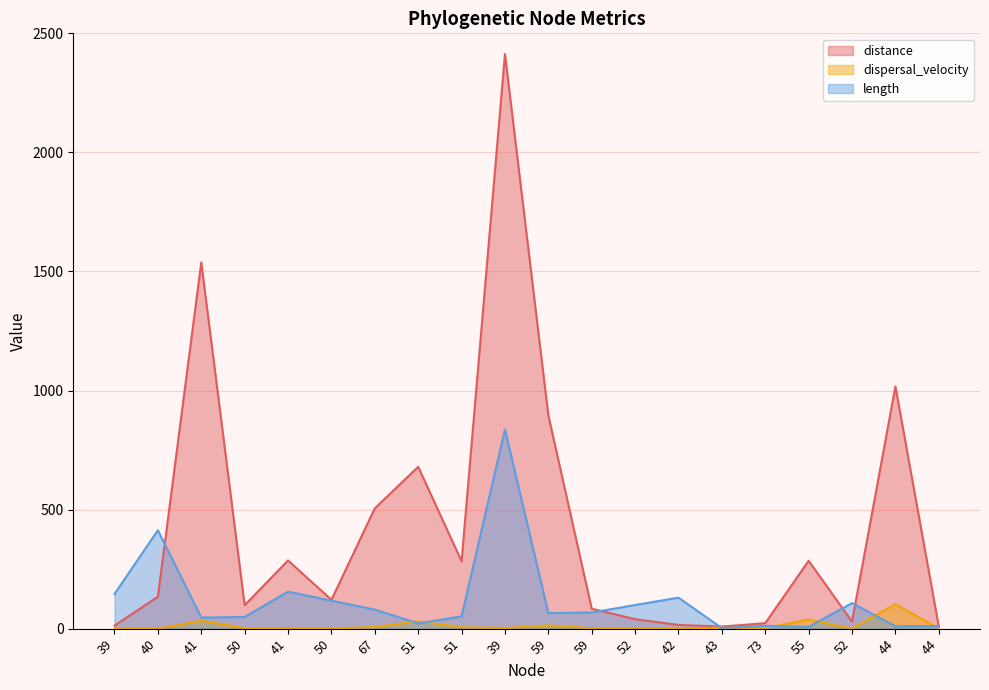

What is the sum of the distance values at 50 and 43?

106.9